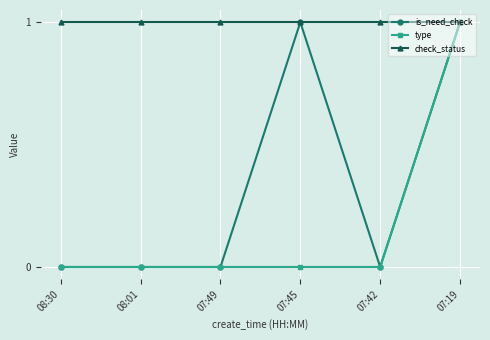

Read the check_status value at 07:19.

1